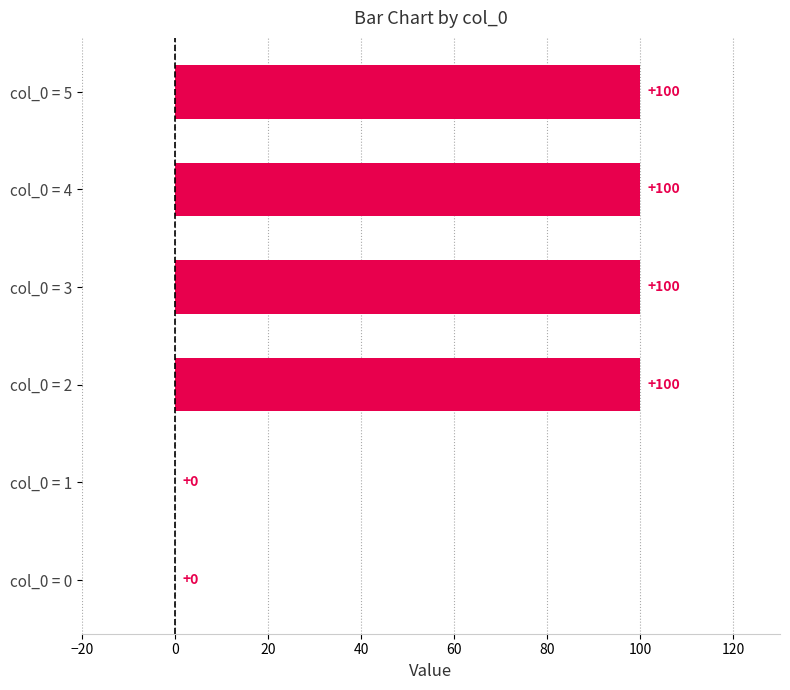

Between col_0 = 5 and col_0 = 0, which is larger?

col_0 = 5